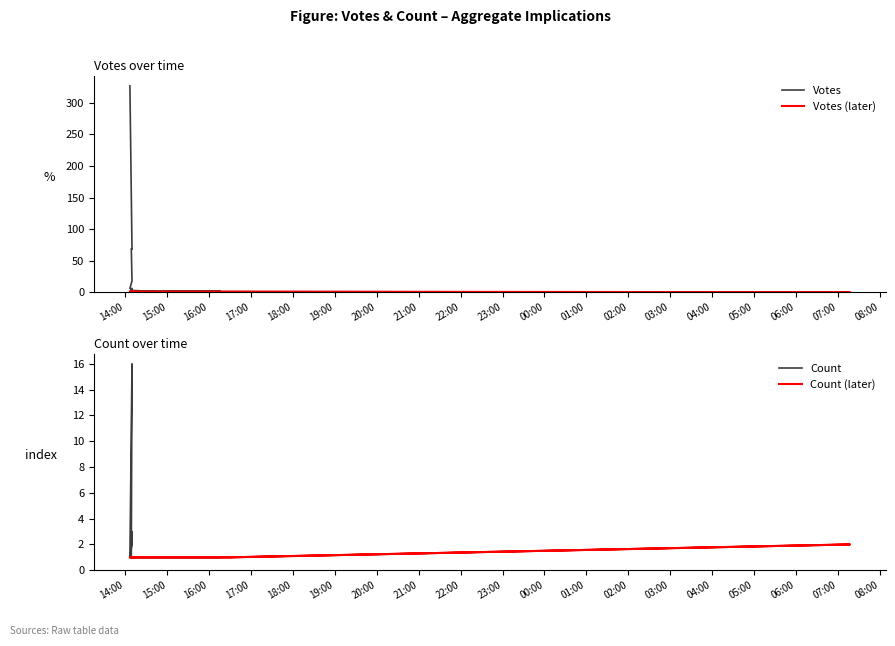

Which series has the largest range (max minus min)?

Votes